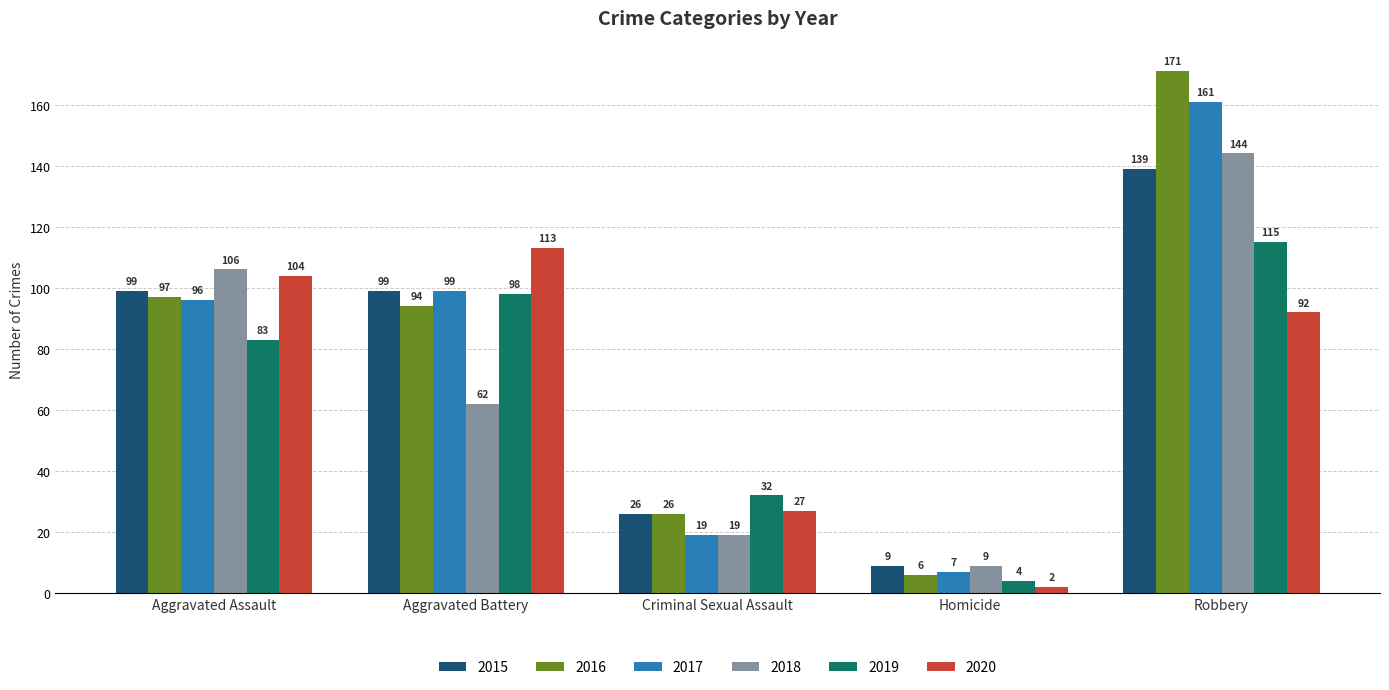

At which label does 2017 reach its minimum?

Homicide